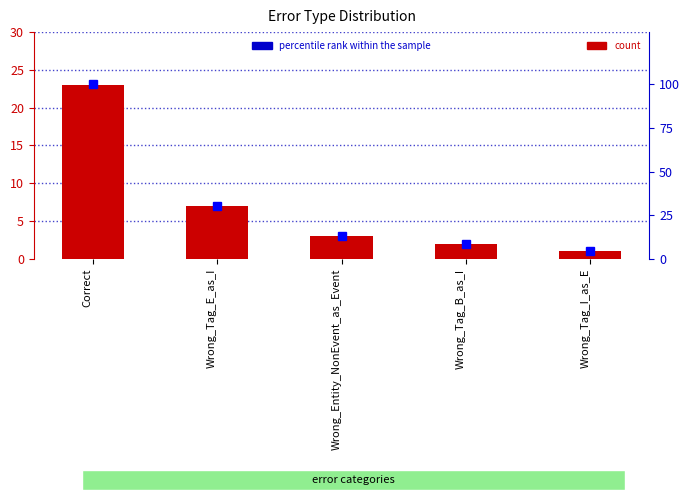

What is the label of the 5th bar from the left?

Wrong_Tag_I_as_E